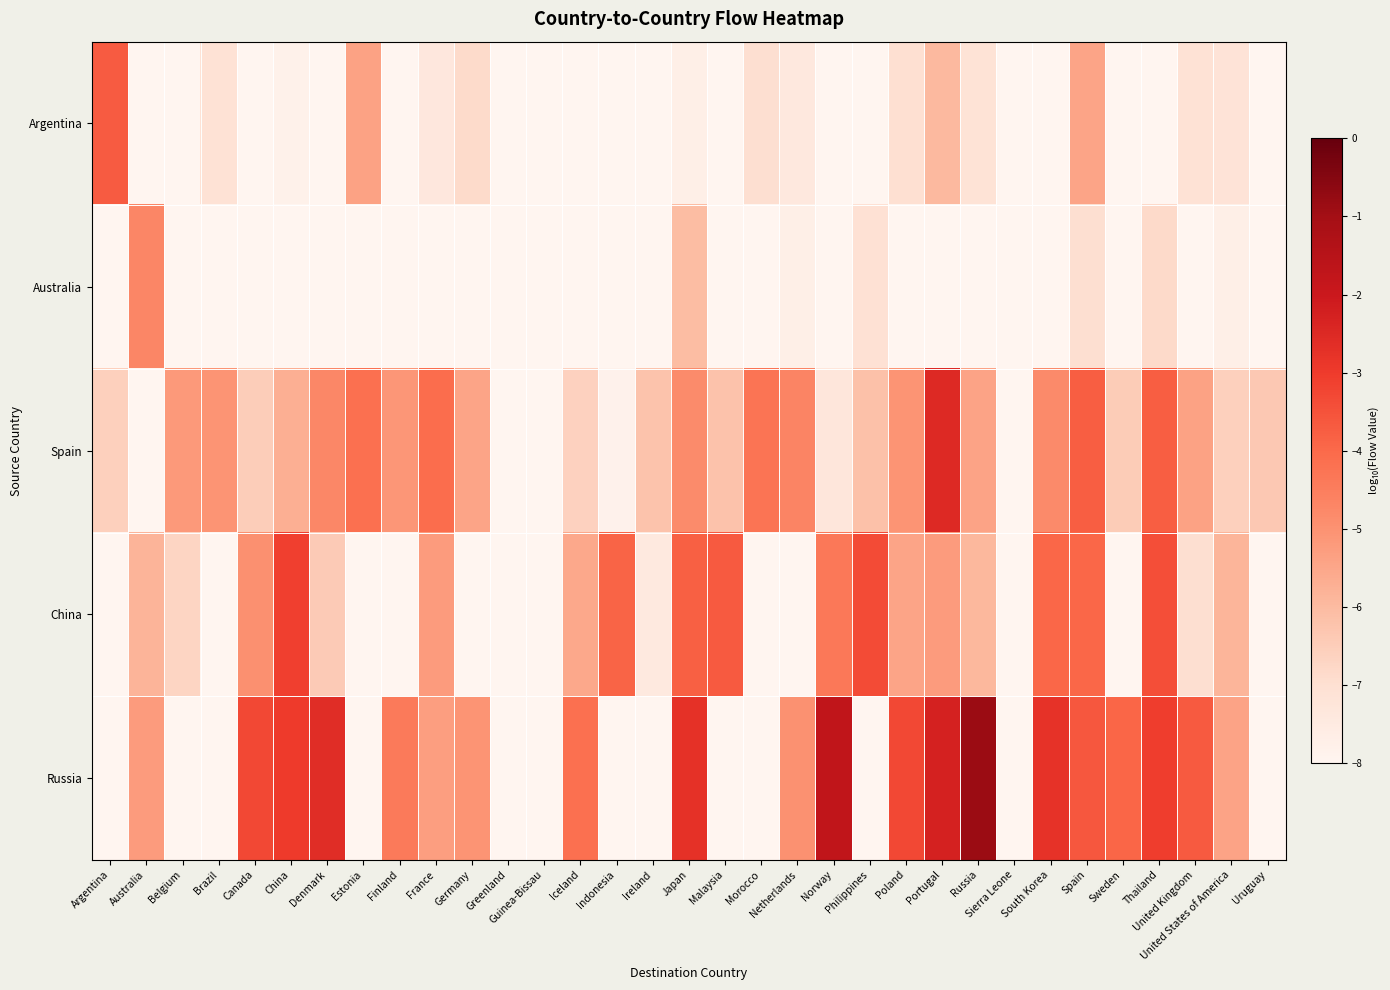

What is the total value across all series at Philippines?

-40.6